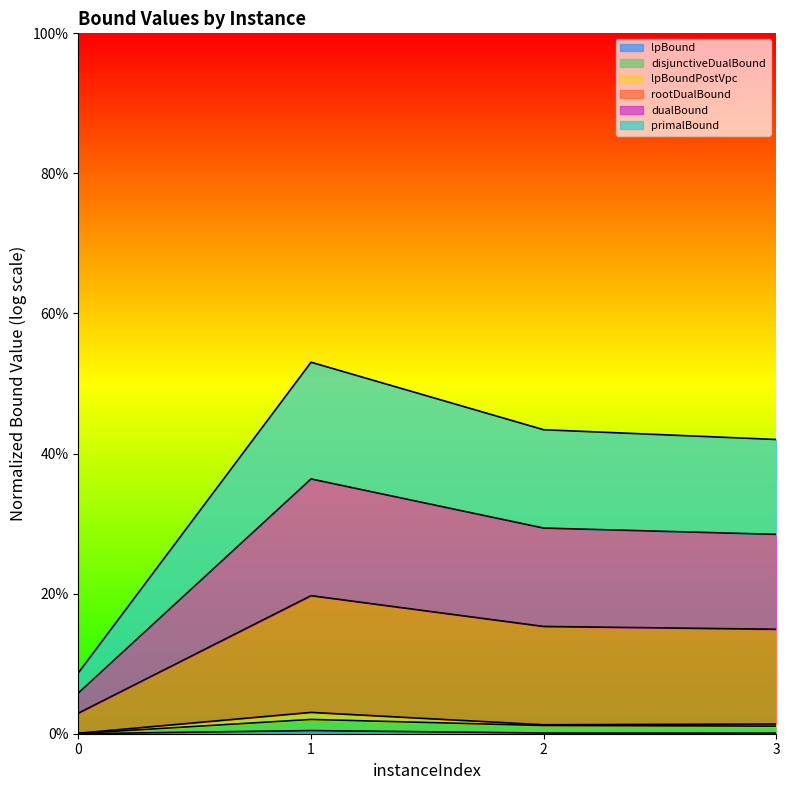

Does the chart display data point markers on the line(s)?

No